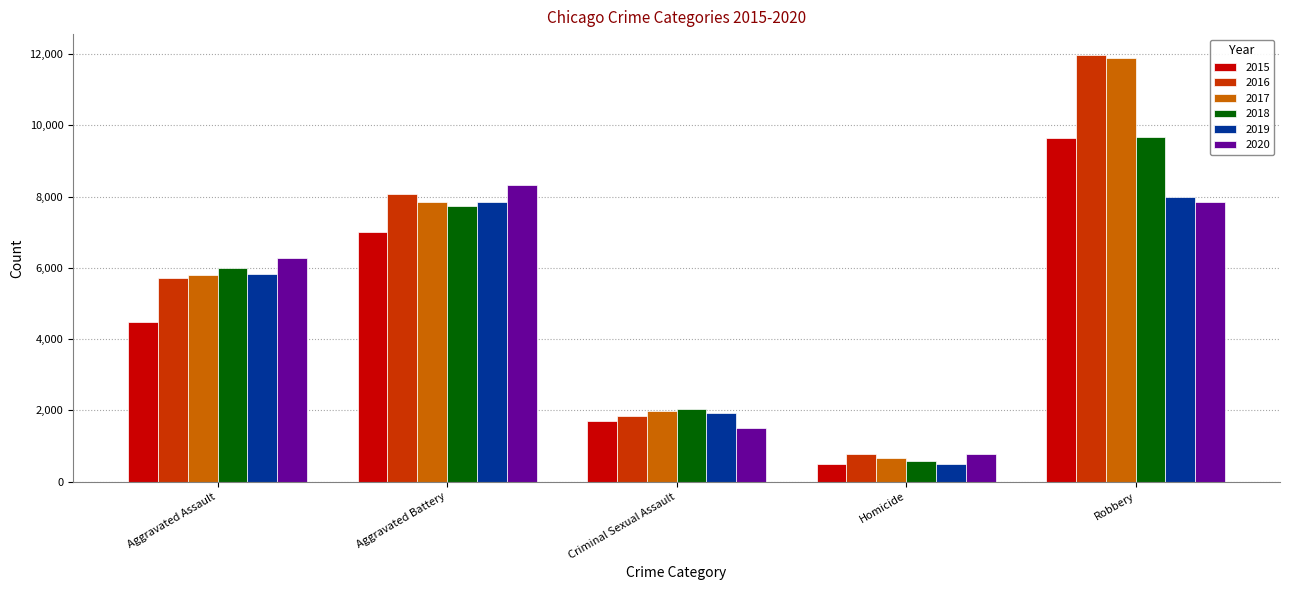

Is the value of 2017 at Robbery greater than the value of 2016 at Criminal Sexual Assault?

Yes